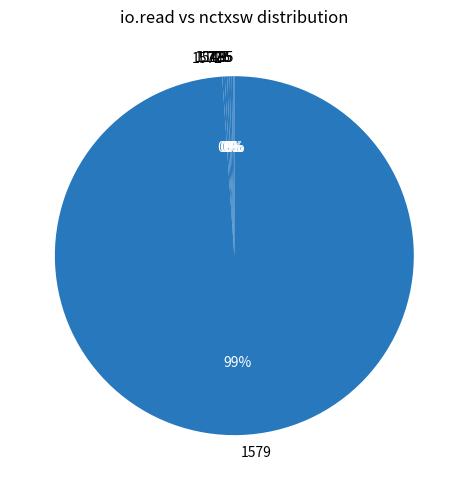

The 1579 slice represents 99% of the pie. True or false?

True